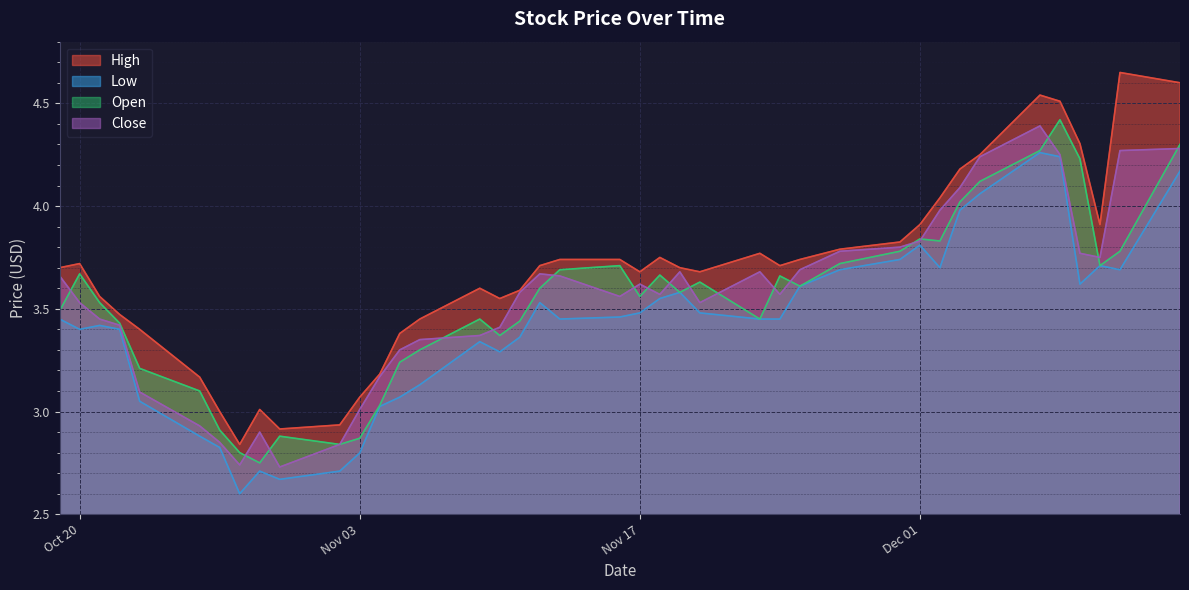

How many interior local valleys does the Open series have?

9